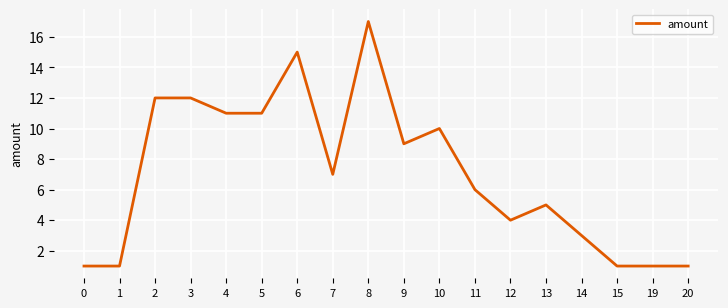

Which has a higher value, 13 or 19?

13